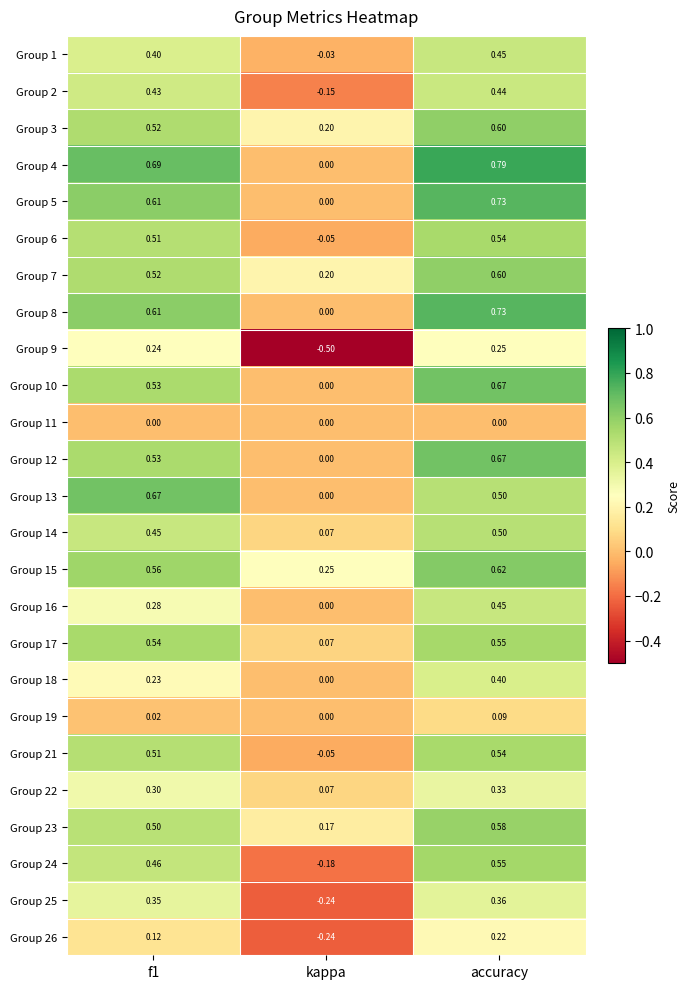

Where is Group 13 nearest to the value 0?

kappa